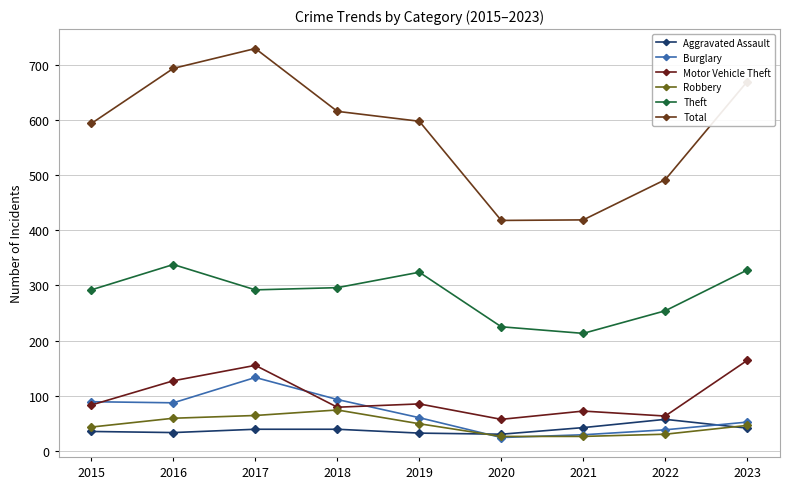

At which category does the chart reach its minimum across all series?

2020